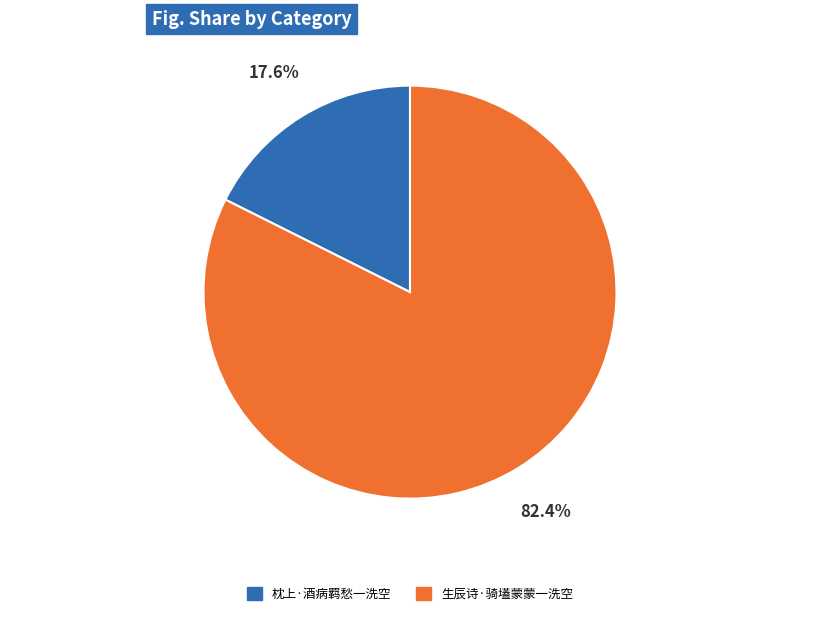

Between 枕上·酒病羁愁一洗空 and 生辰诗·骑壒蒙蒙一洗空, which is larger?

生辰诗·骑壒蒙蒙一洗空